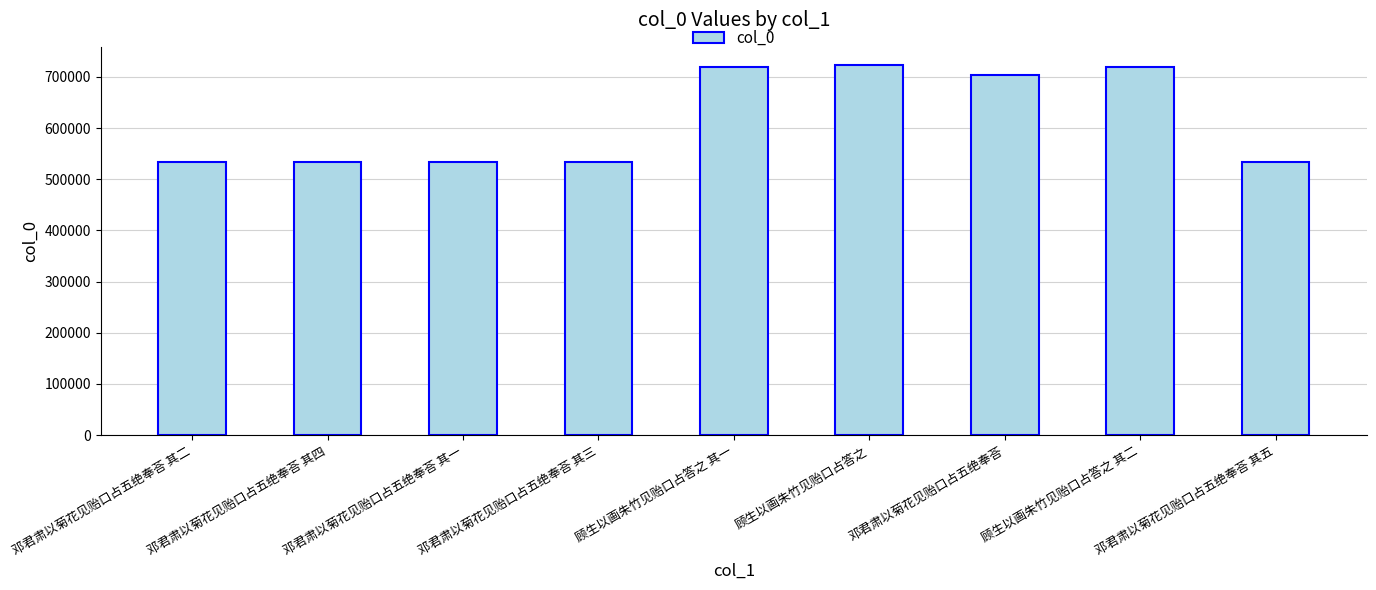

The value at 邓君肃以菊花见贻口占五绝奉荅 其二 is 350392. True or false?

False